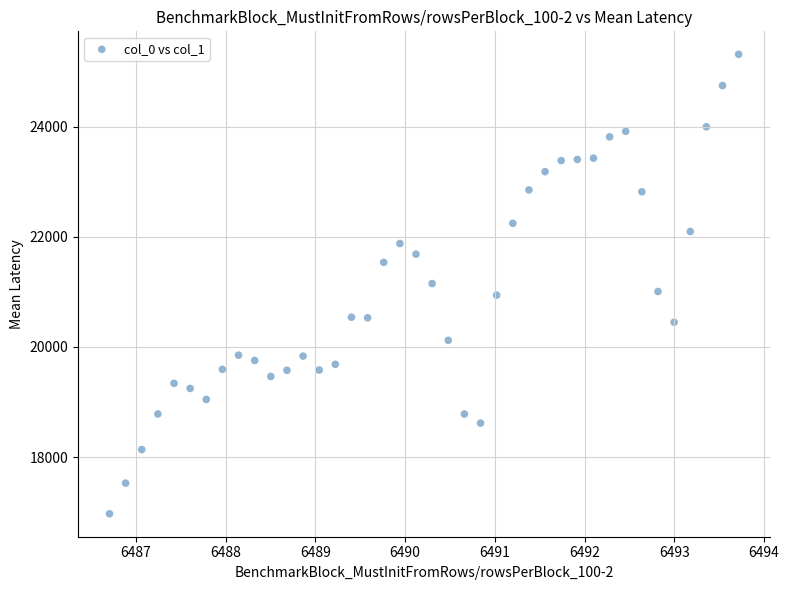

What is the range of Y values (max minus min)?

8341.8